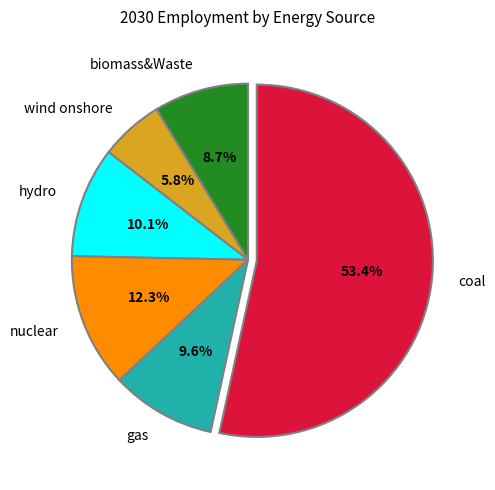

How many slices are in this pie chart?

6